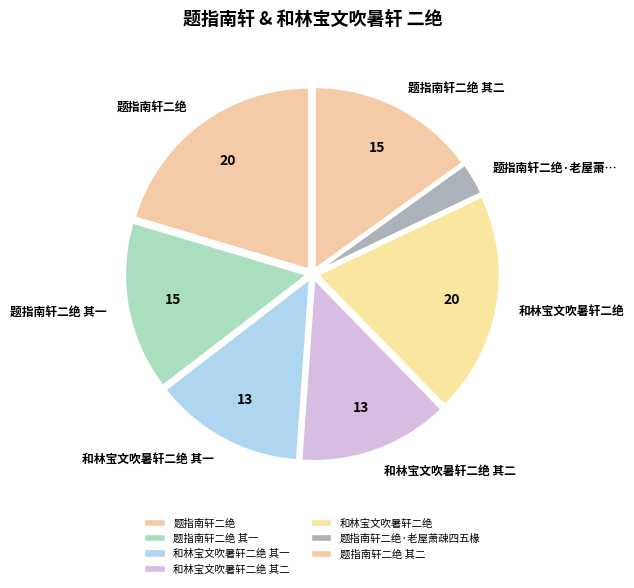

Do 题指南轩二绝 and 题指南轩二绝·老屋萧… together represent more than half of the pie?

No